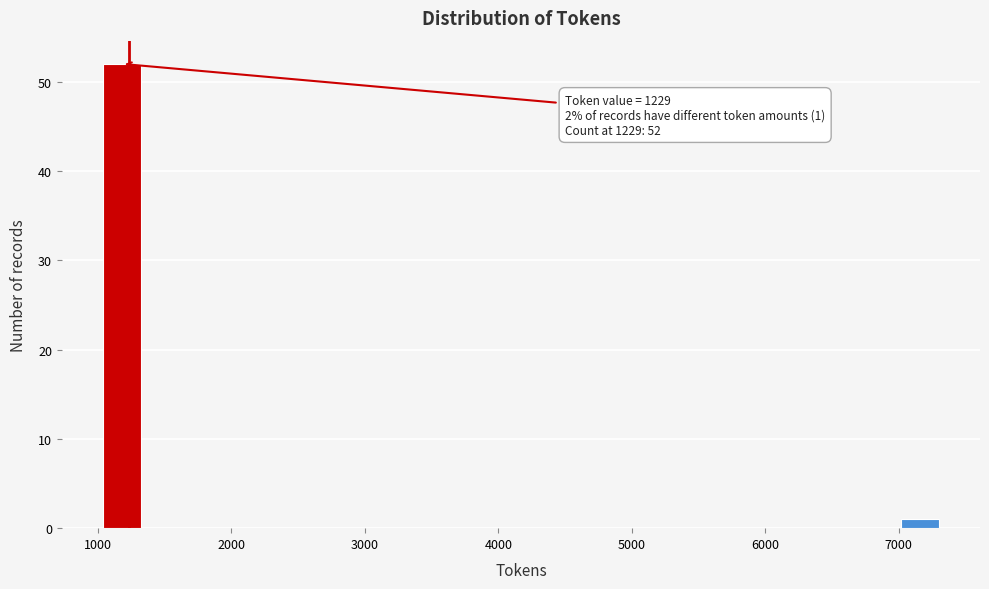

Read against the x-axis, roughly where is the centre of the tallest bar?

1200